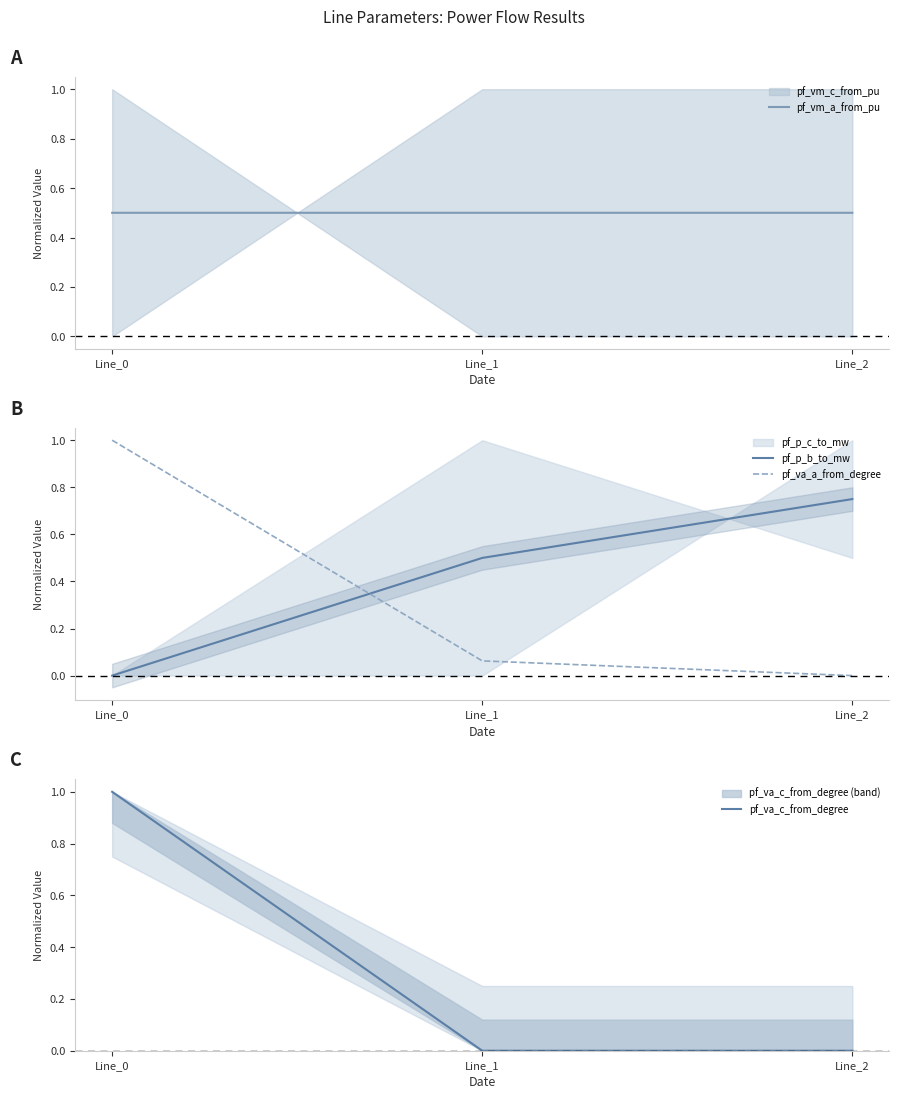

What is the average value of the pf_vm_a_from_pu series?

0.5